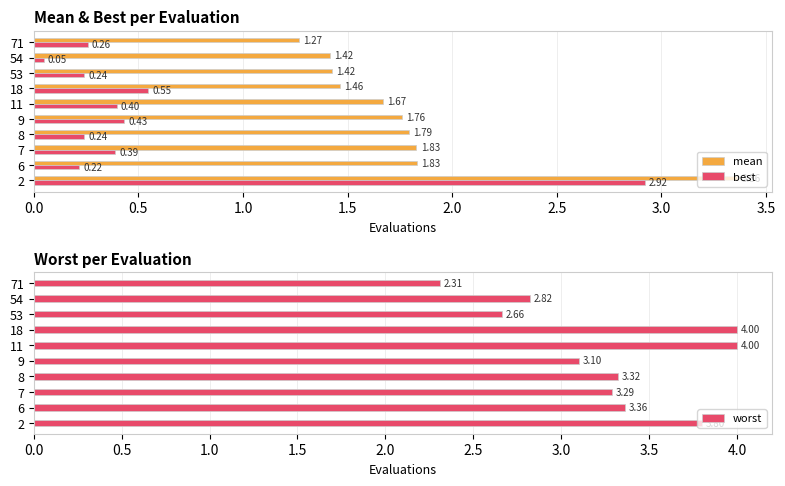

Is the value of mean at 8 greater than the value of best at 7?

Yes